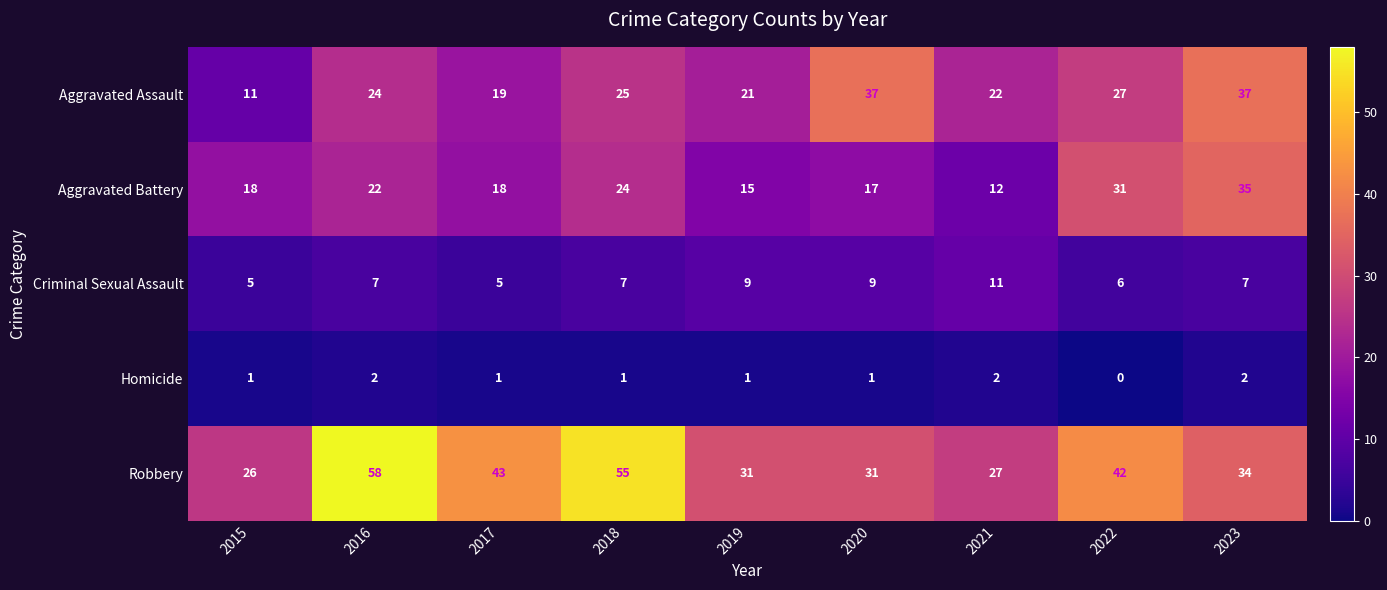

At which category is the sum across all series the highest?

2023